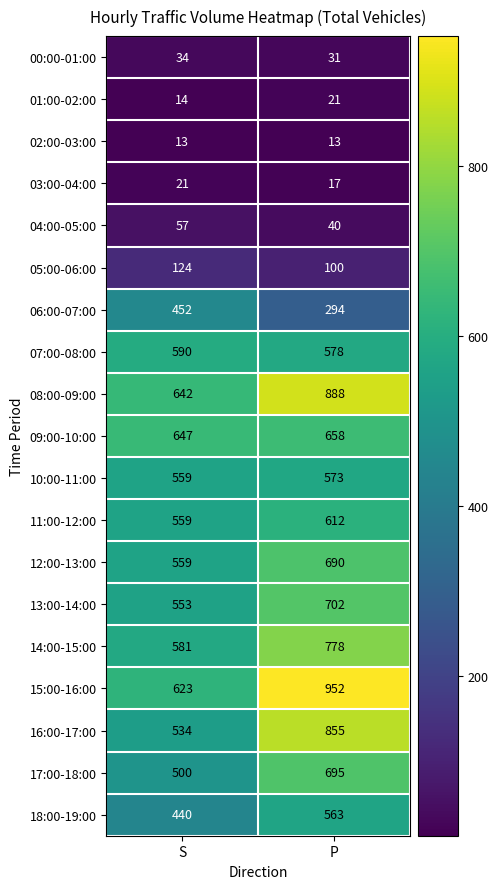

At which label does 07:00-08:00 reach its minimum?

P